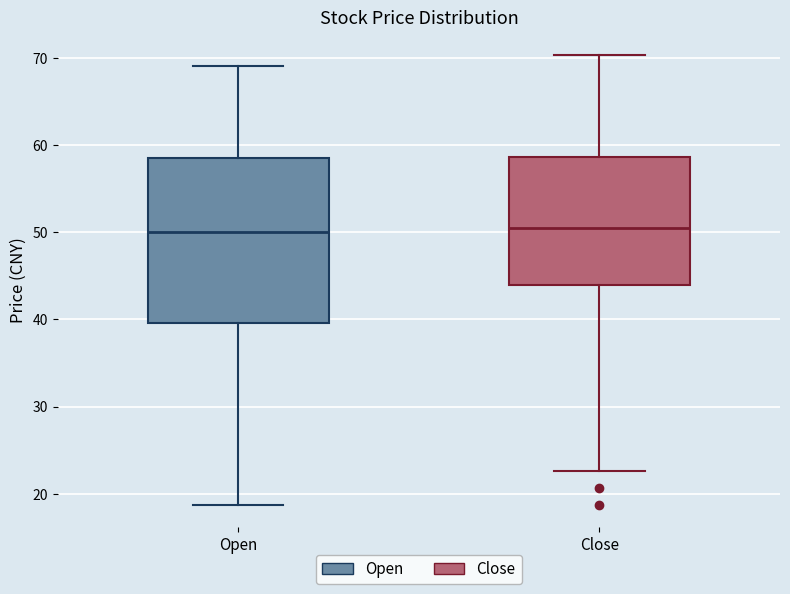

Reading left to right, transcribe this box plot: for each box, give where its median line is, the range the box spans, and where its two whiskers end, as read against the y-axis. The values are not printed on the chart, so give them approximately, as read against the axis.

Open: median 50, box 40 to 59, whiskers 19 to 69
Close: median 51, box 44 to 59, whiskers 23 to 70